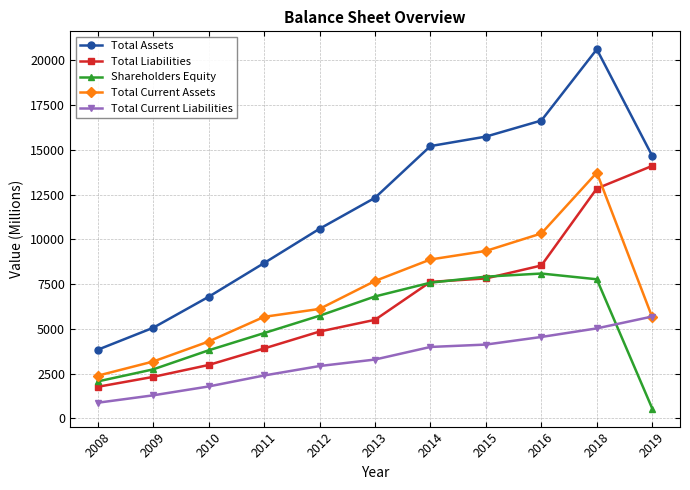

At which label does Total Current Liabilities reach its peak?

2019